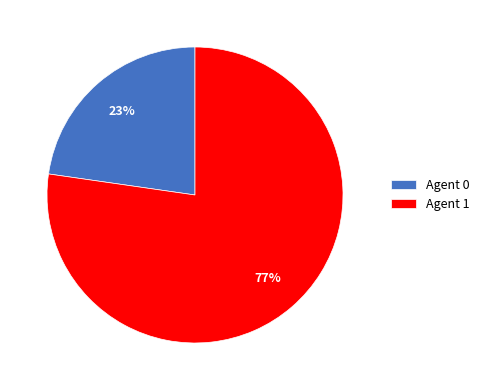

Is the sum of Agent 0 and Agent 1 greater than half?

Yes